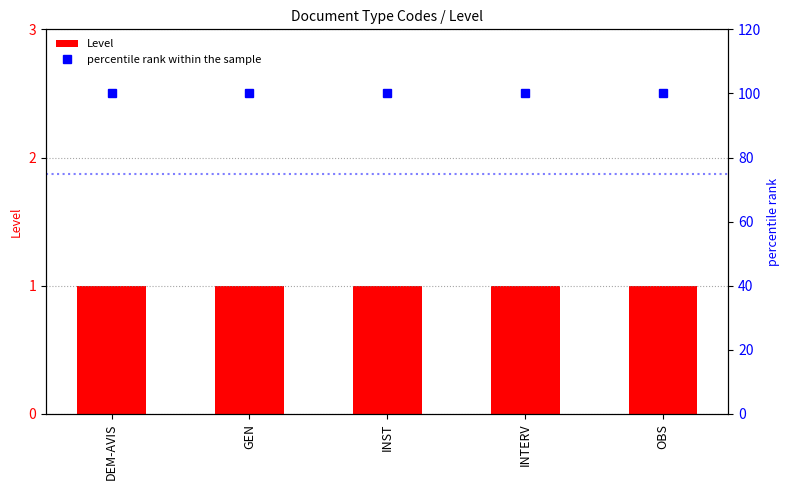

Which has a higher value, DEM-AVIS or GEN?

DEM-AVIS